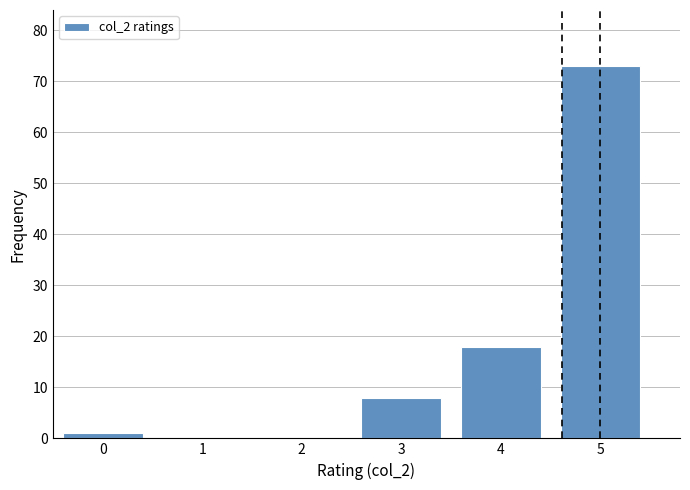

Reading left to right, transcribe all the data shown in this chart.

0=1	1=0	2=0	3=8	4=18	5=73